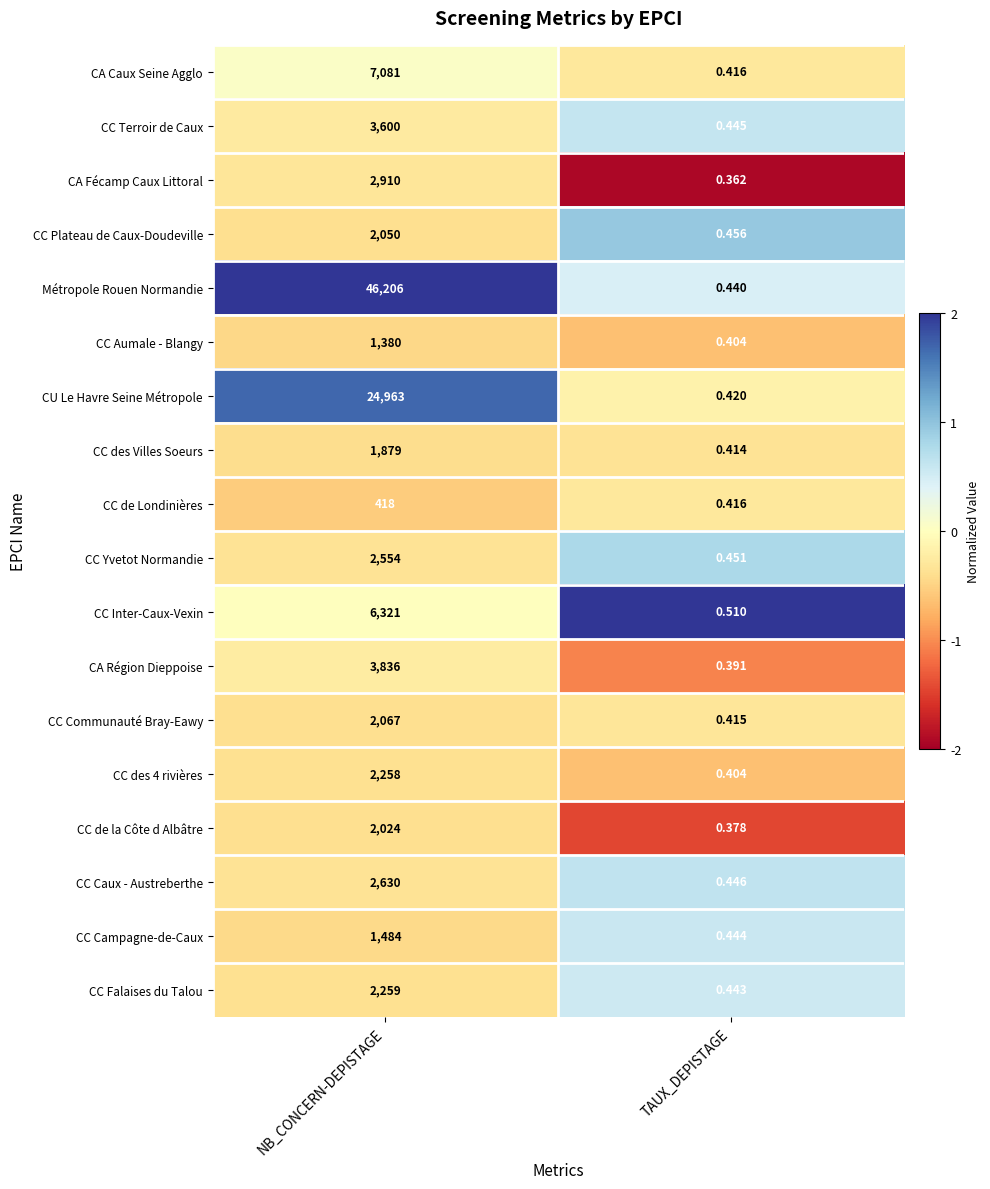

At which label is CU Le Havre Seine Métropole closest to 12481?

TAUX_DEPISTAGE